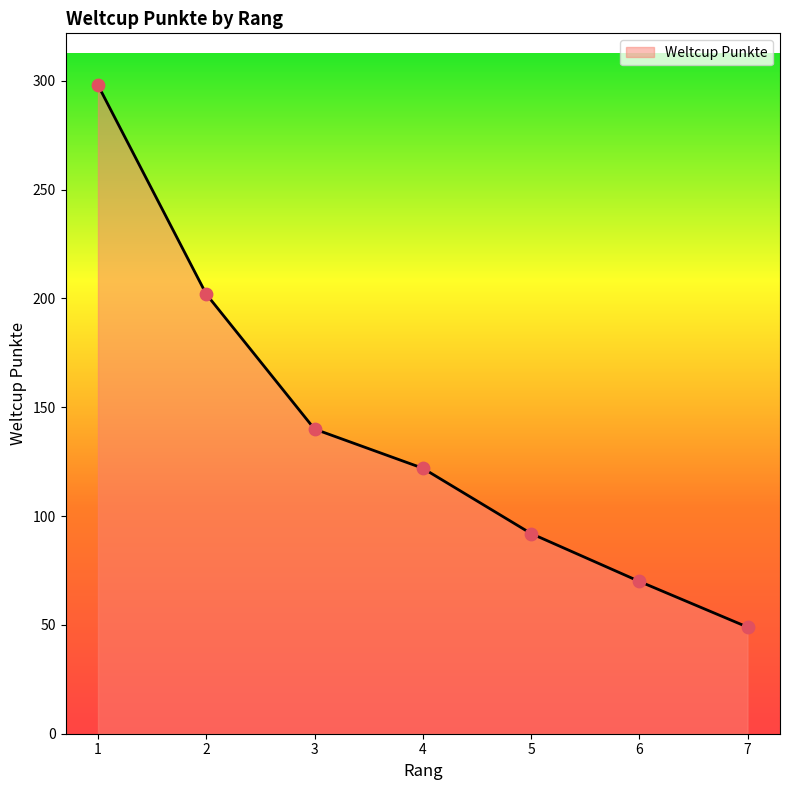

What is the ratio of the value at 6 to the value at 5?

0.8